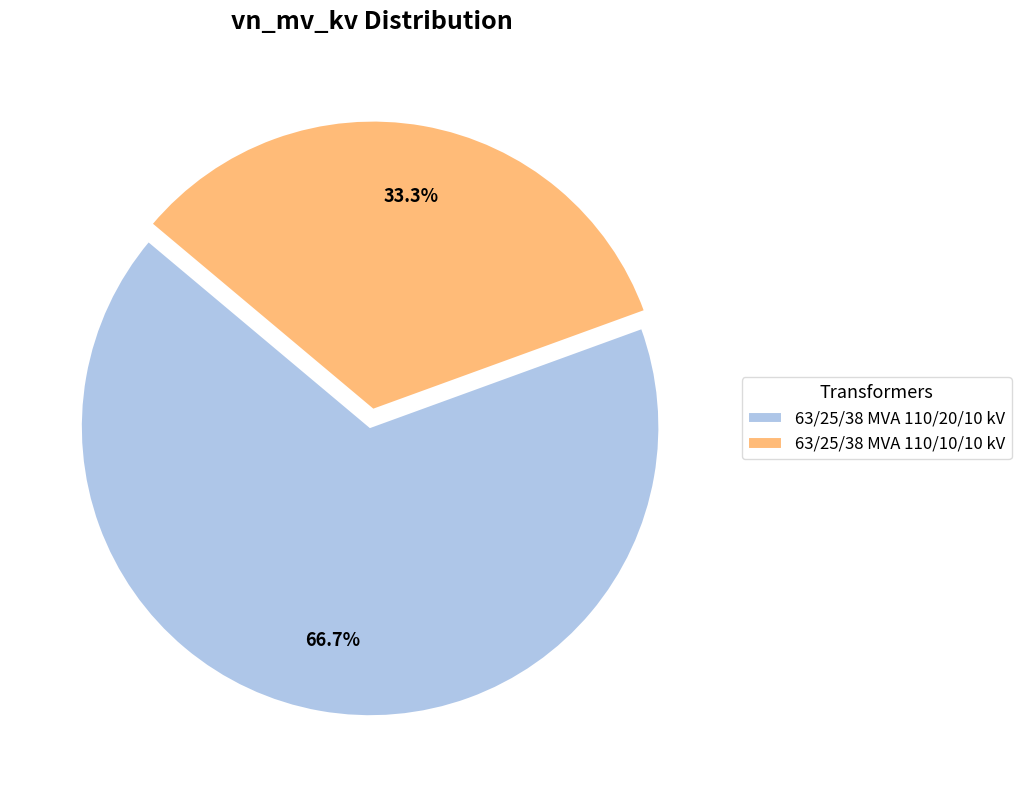

What is the ratio of the value at 63/25/38 MVA 110/20/10 kV to the value at 63/25/38 MVA 110/10/10 kV?

2.0